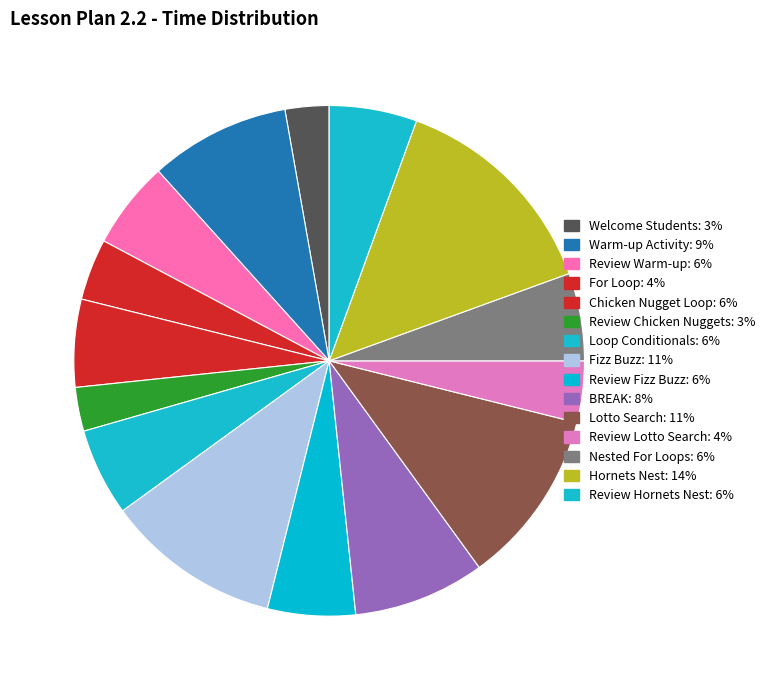

Count the number of slices in the pie.

15